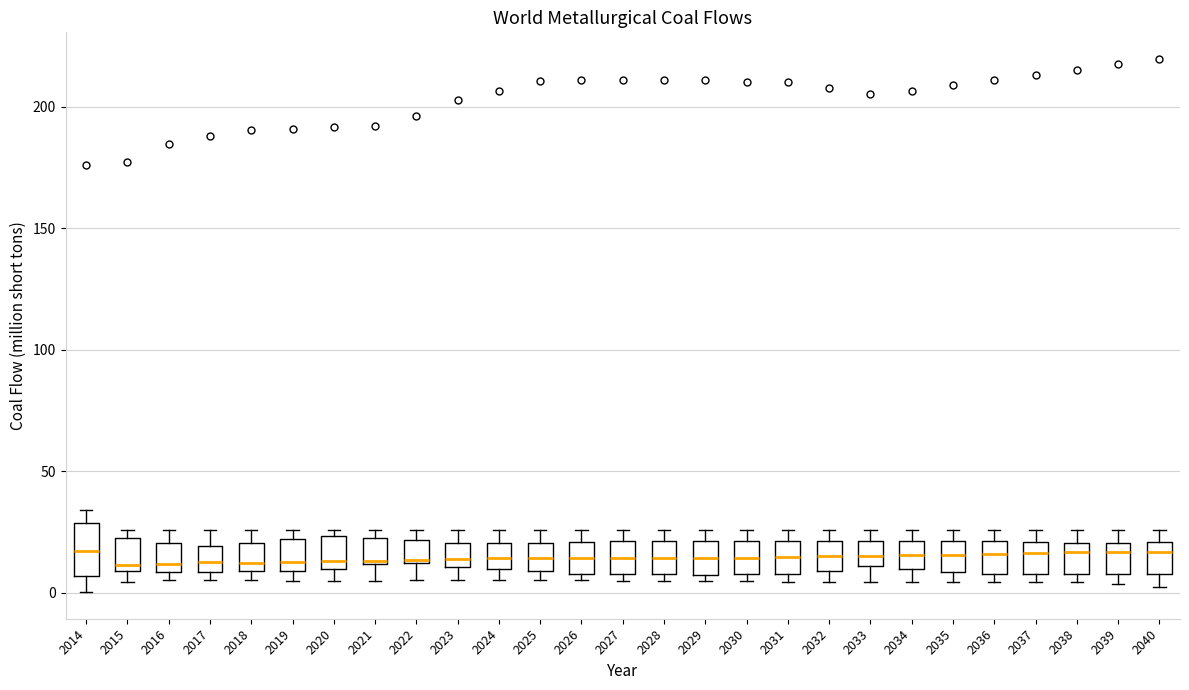

Comparing the boxes themselves (not the whiskers), which one is the tallest?

2014